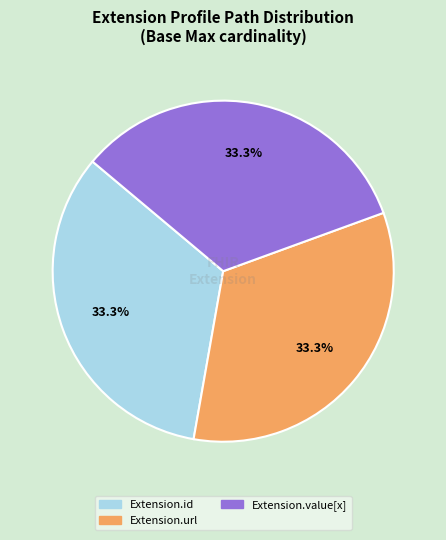

Is there any slice that represents more than half of the pie?

No